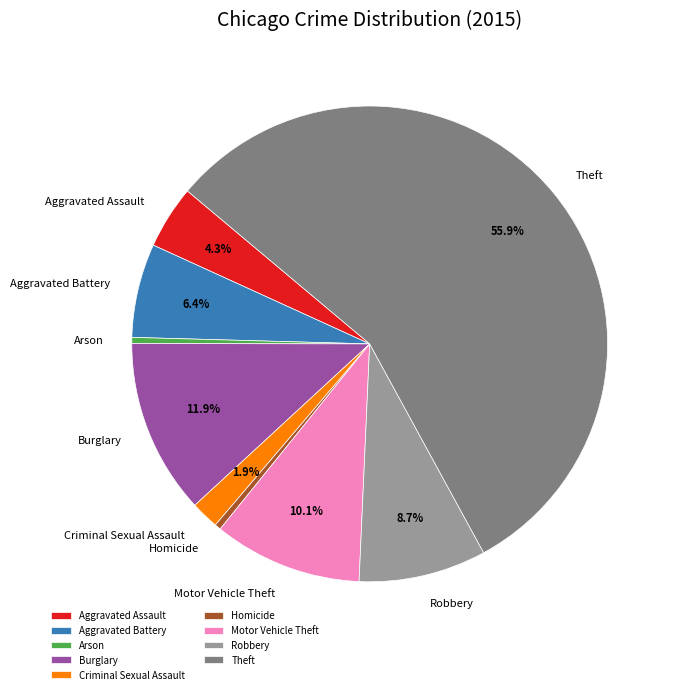

What is the majority slice?

Theft